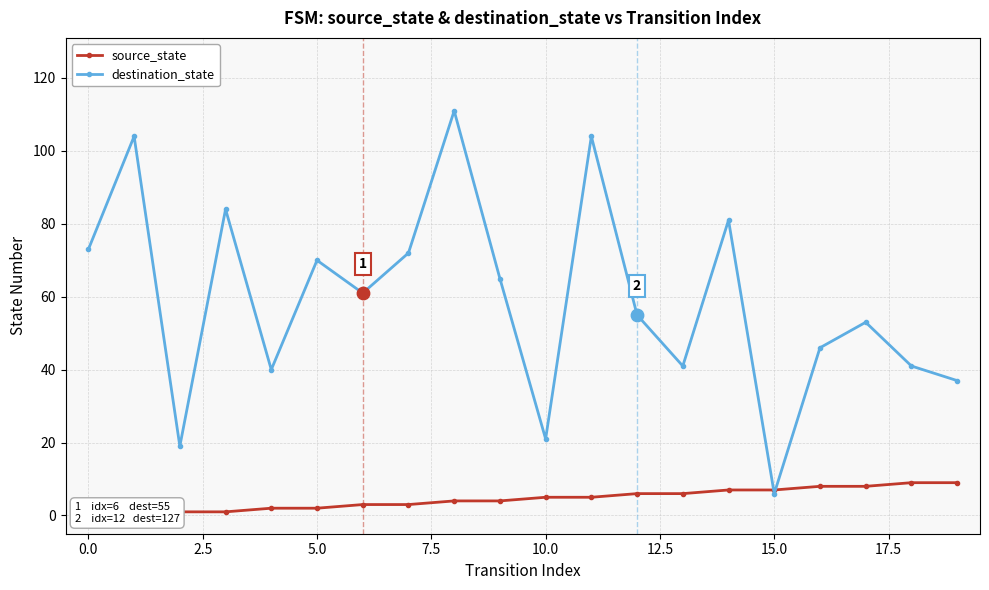

Which series contains the highest Y value?

destination_state